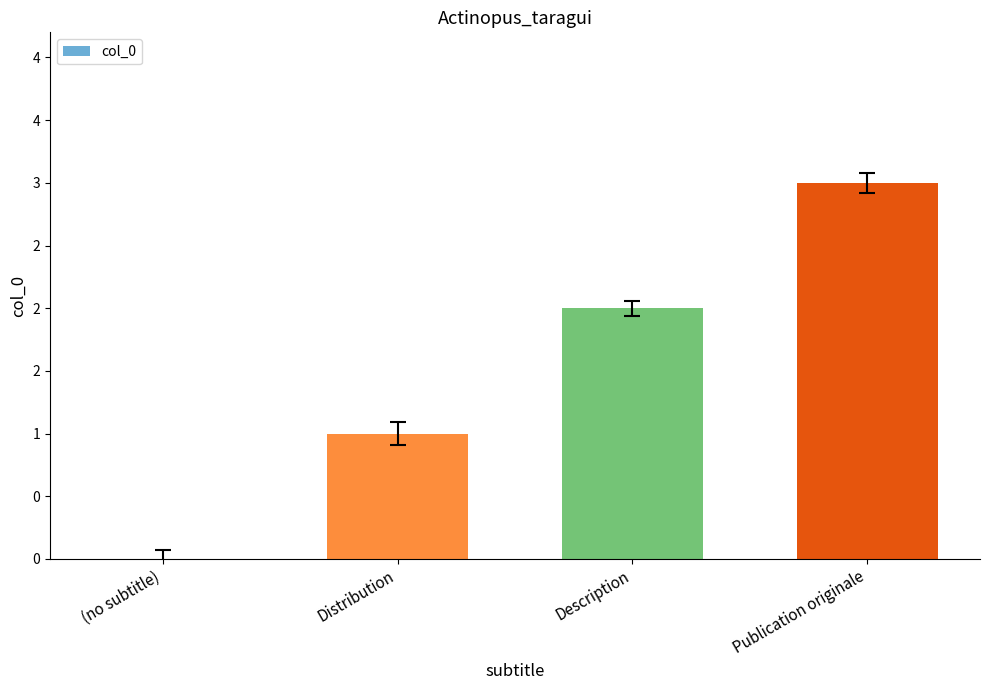

Are the bars horizontal?

No